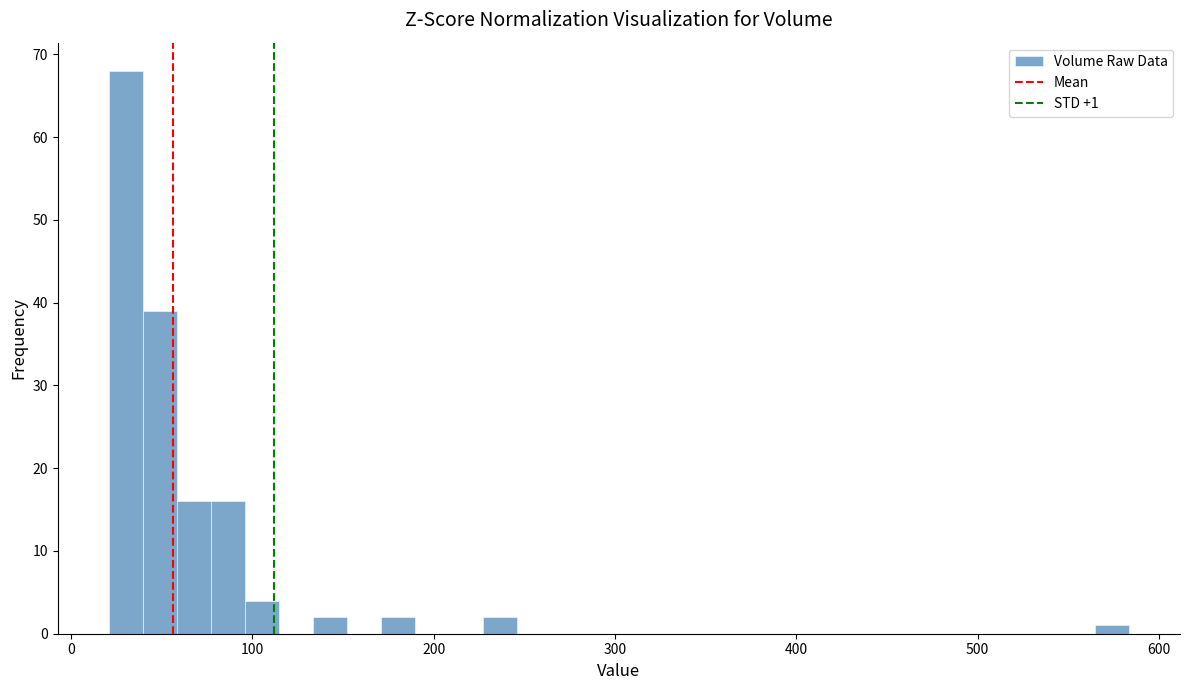

Read against the x-axis, roughly where is the centre of the tallest bar?

30